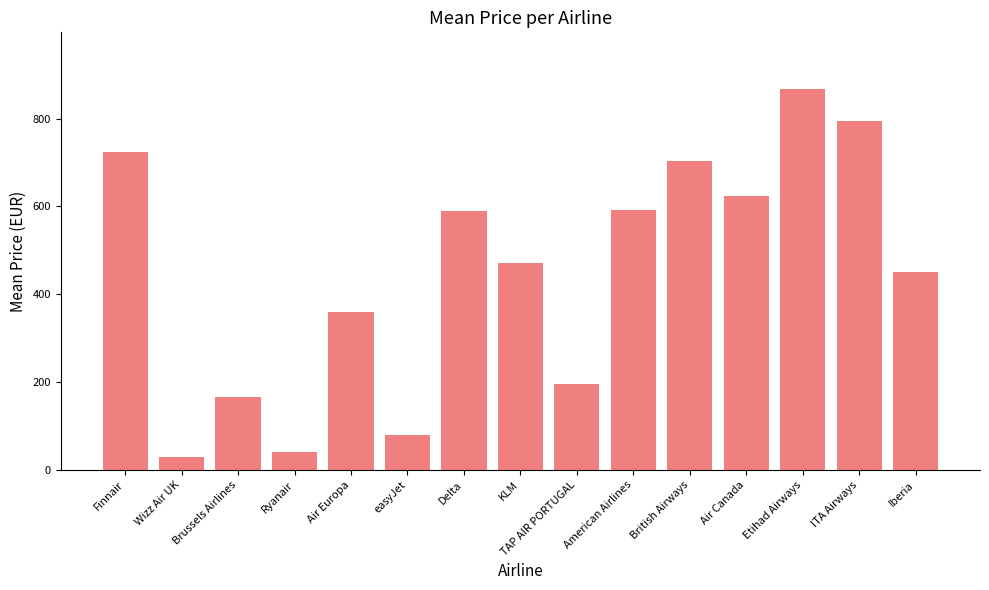

What is the minimum value shown in the chart?

28.5